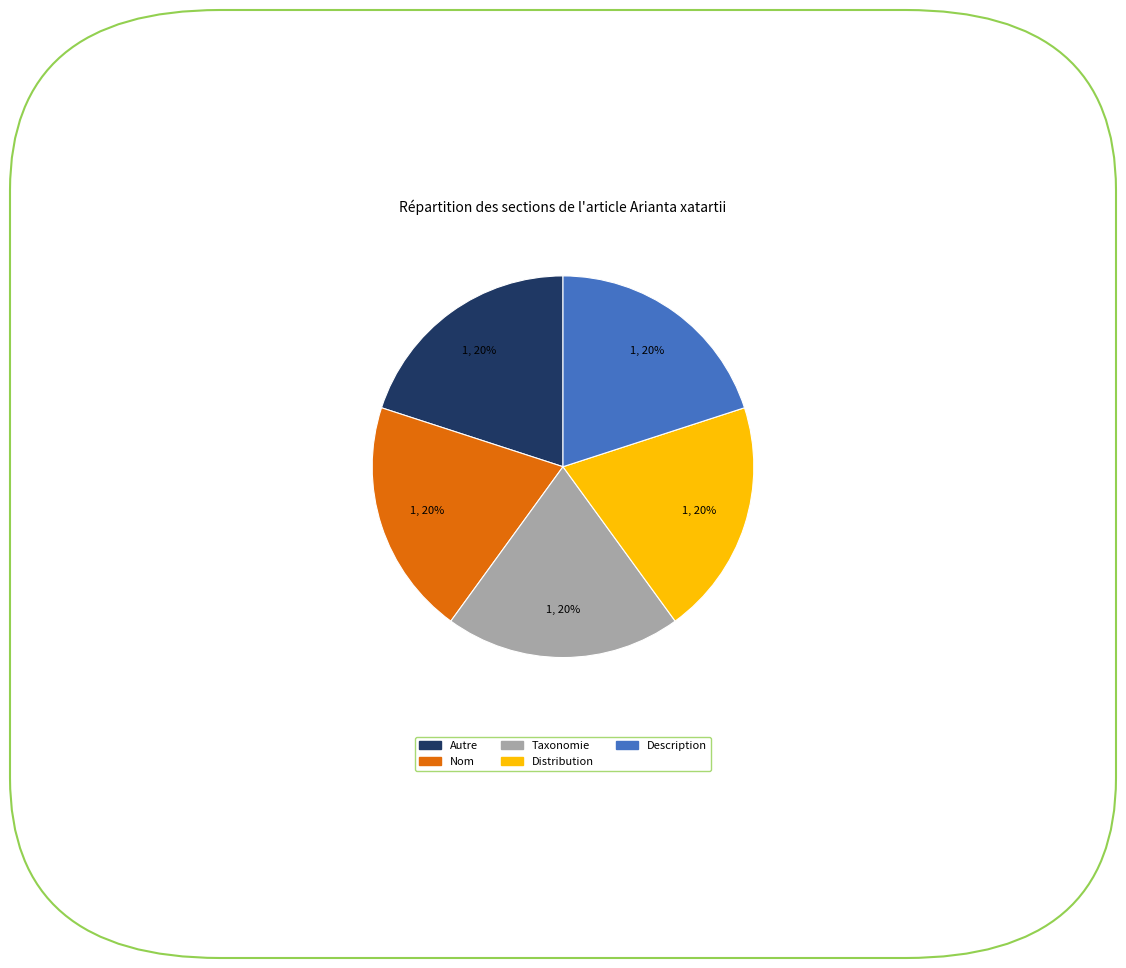

Count the number of slices in the pie.

5